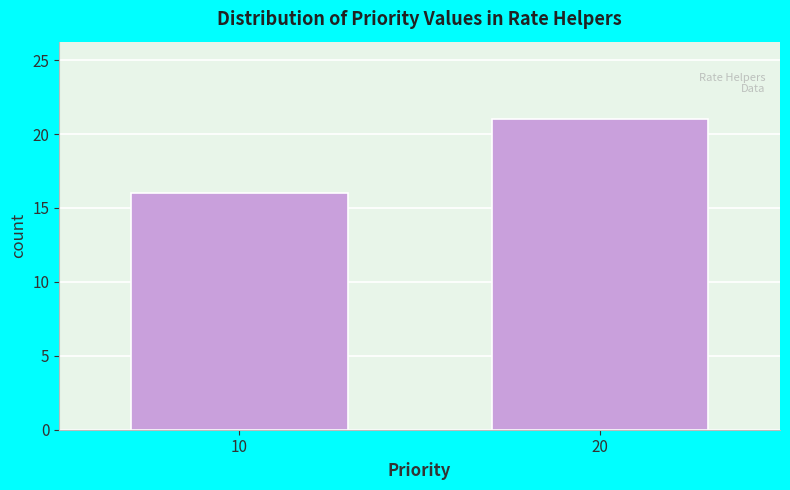

Reading right to left, transcribe all the data shown in this chart.

21	16